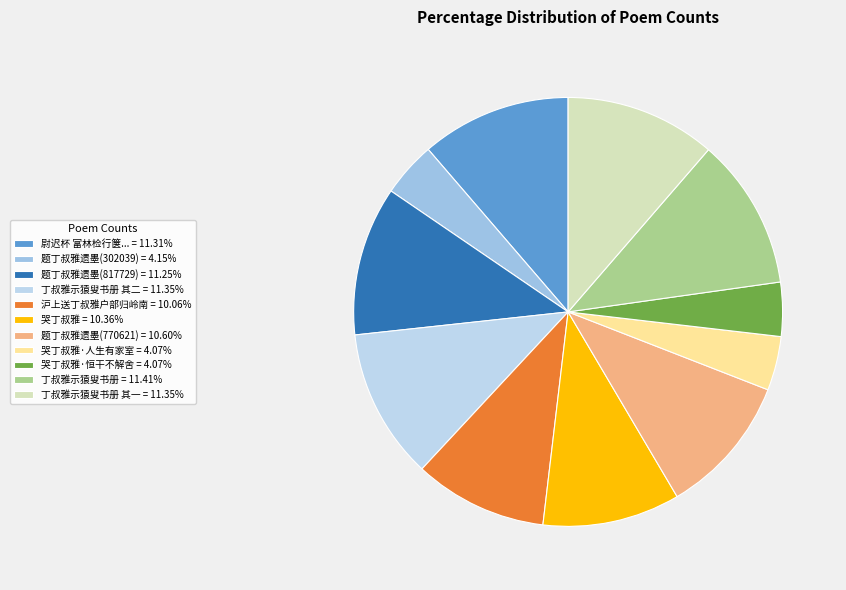

Does any single category account for the majority?

No